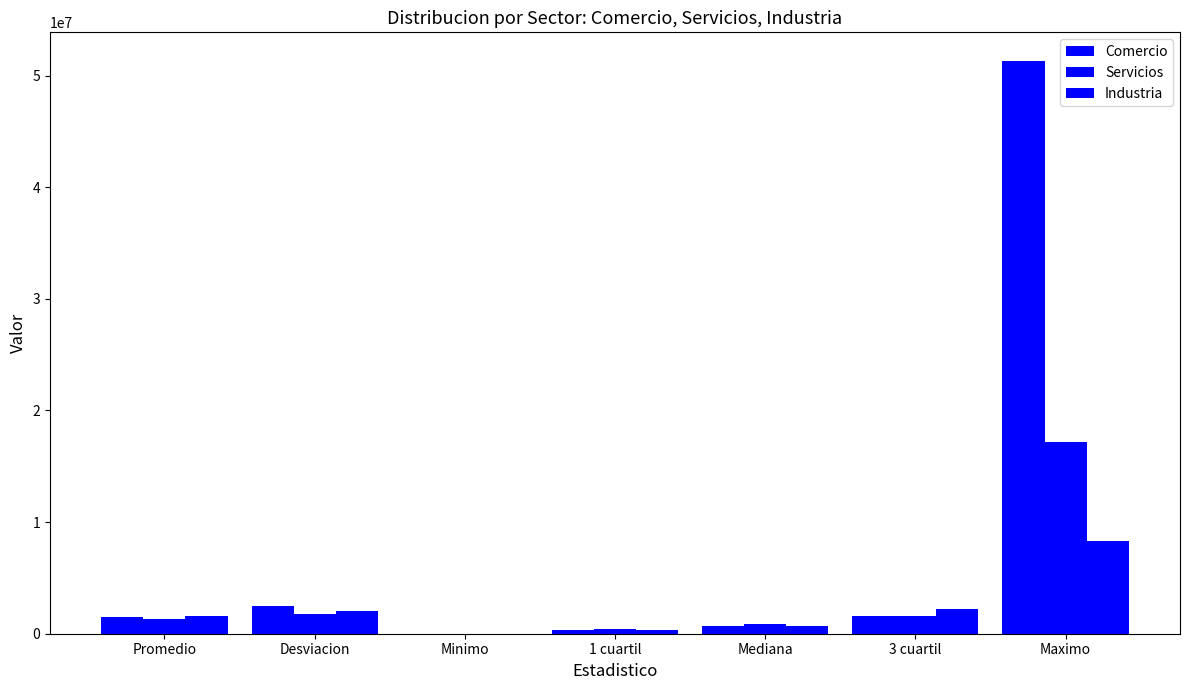

Does the chart contain stacked bars?

No